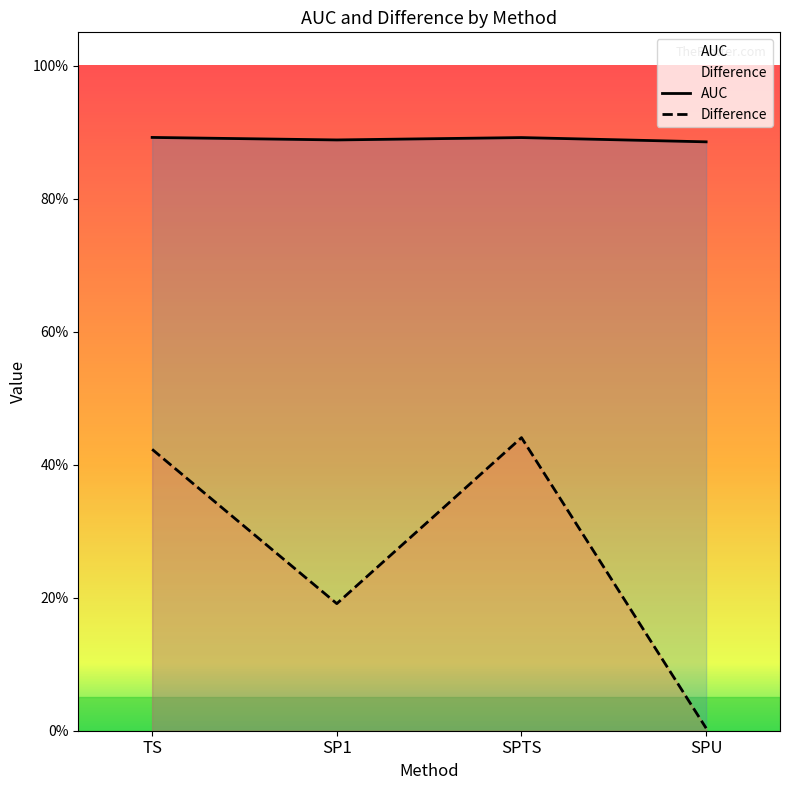

What are all the series names shown in the legend?

AUC, Difference